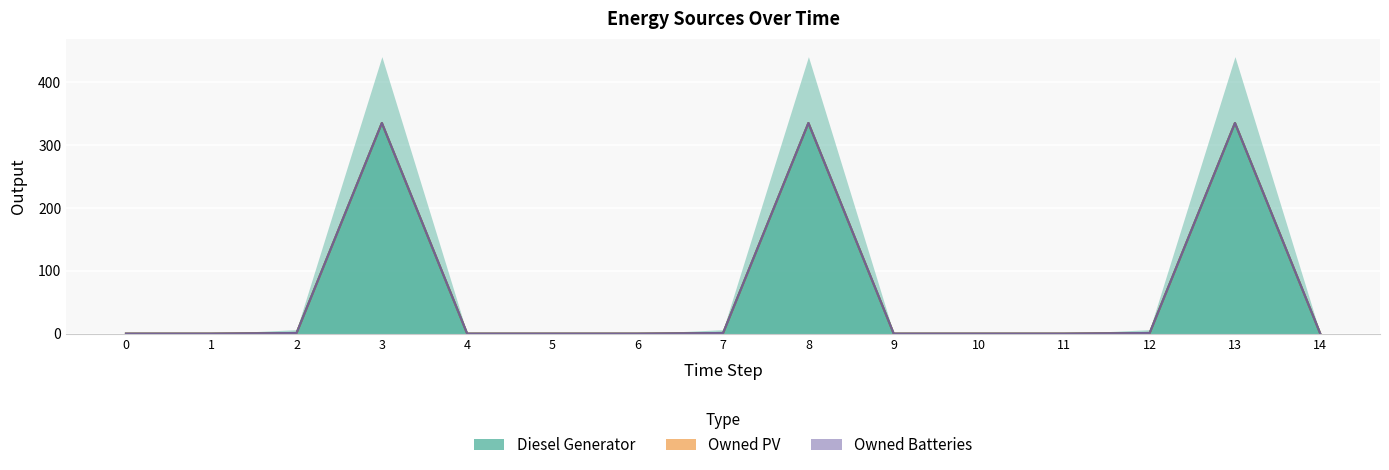

Between 6 and 12, which is larger?

12